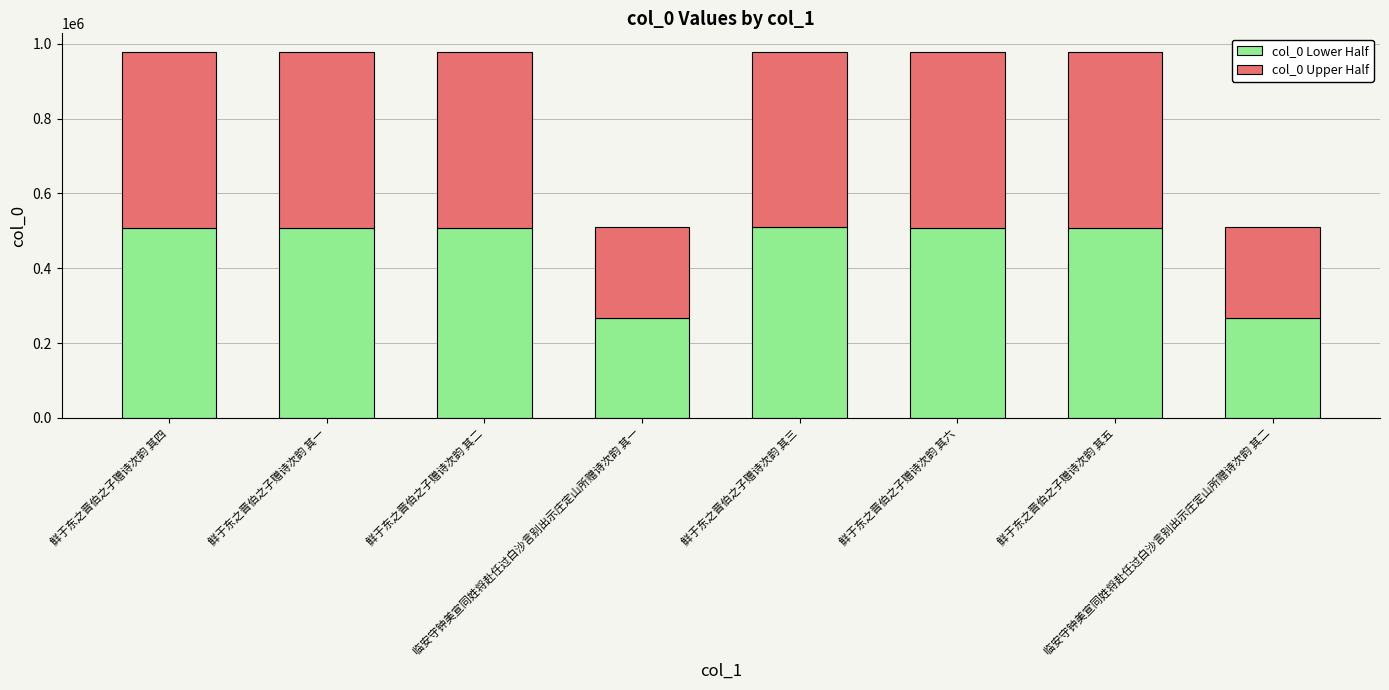

Does the chart contain any negative values?

No